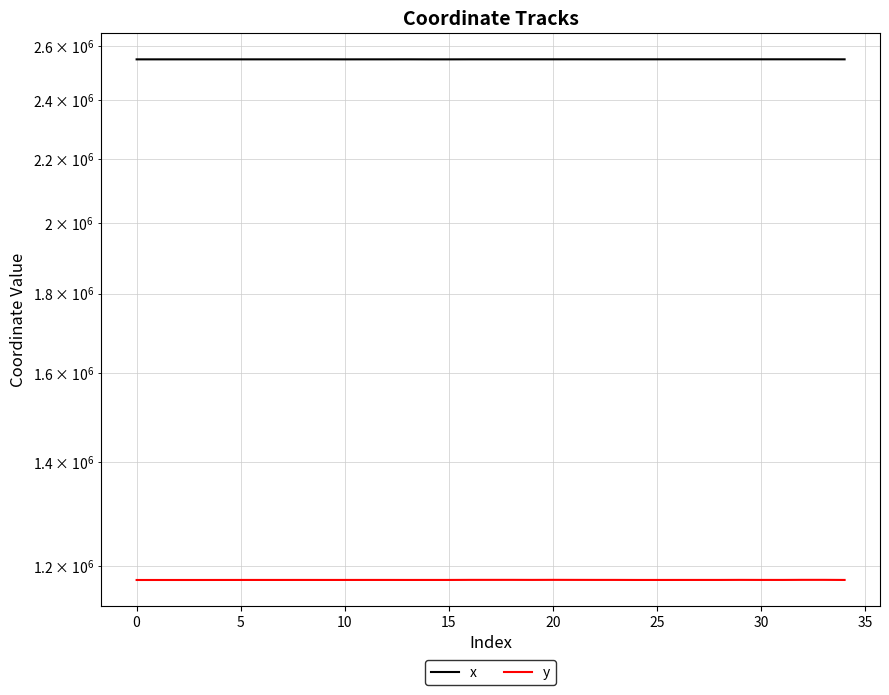

Rank the series by their maximum value, from lowest to highest.

y, x